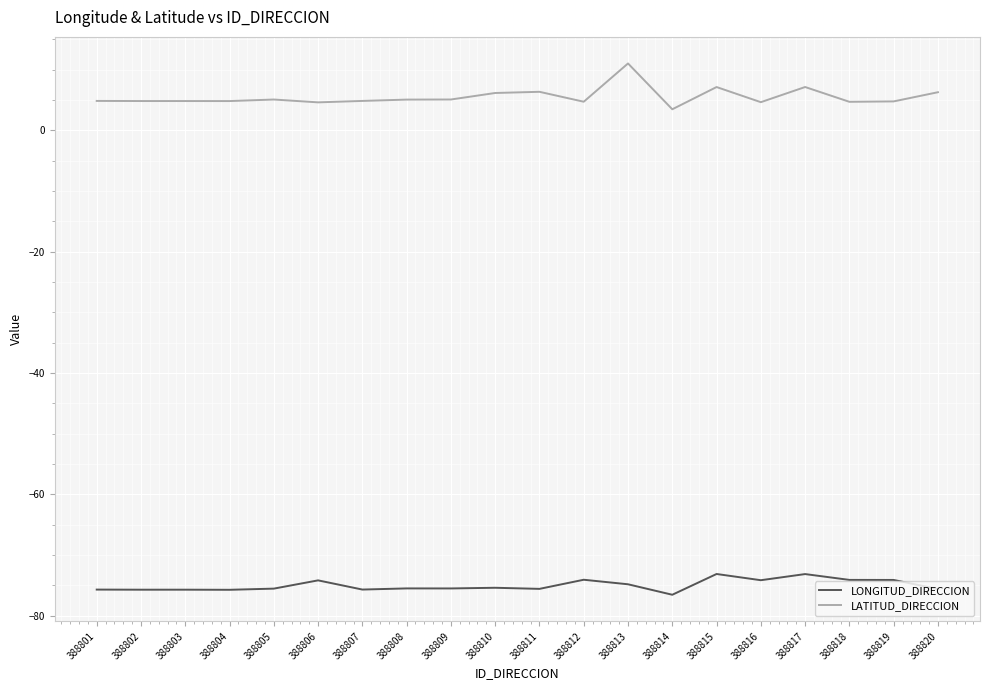

What is the difference between the highest and lowest values at 388818?

78.8